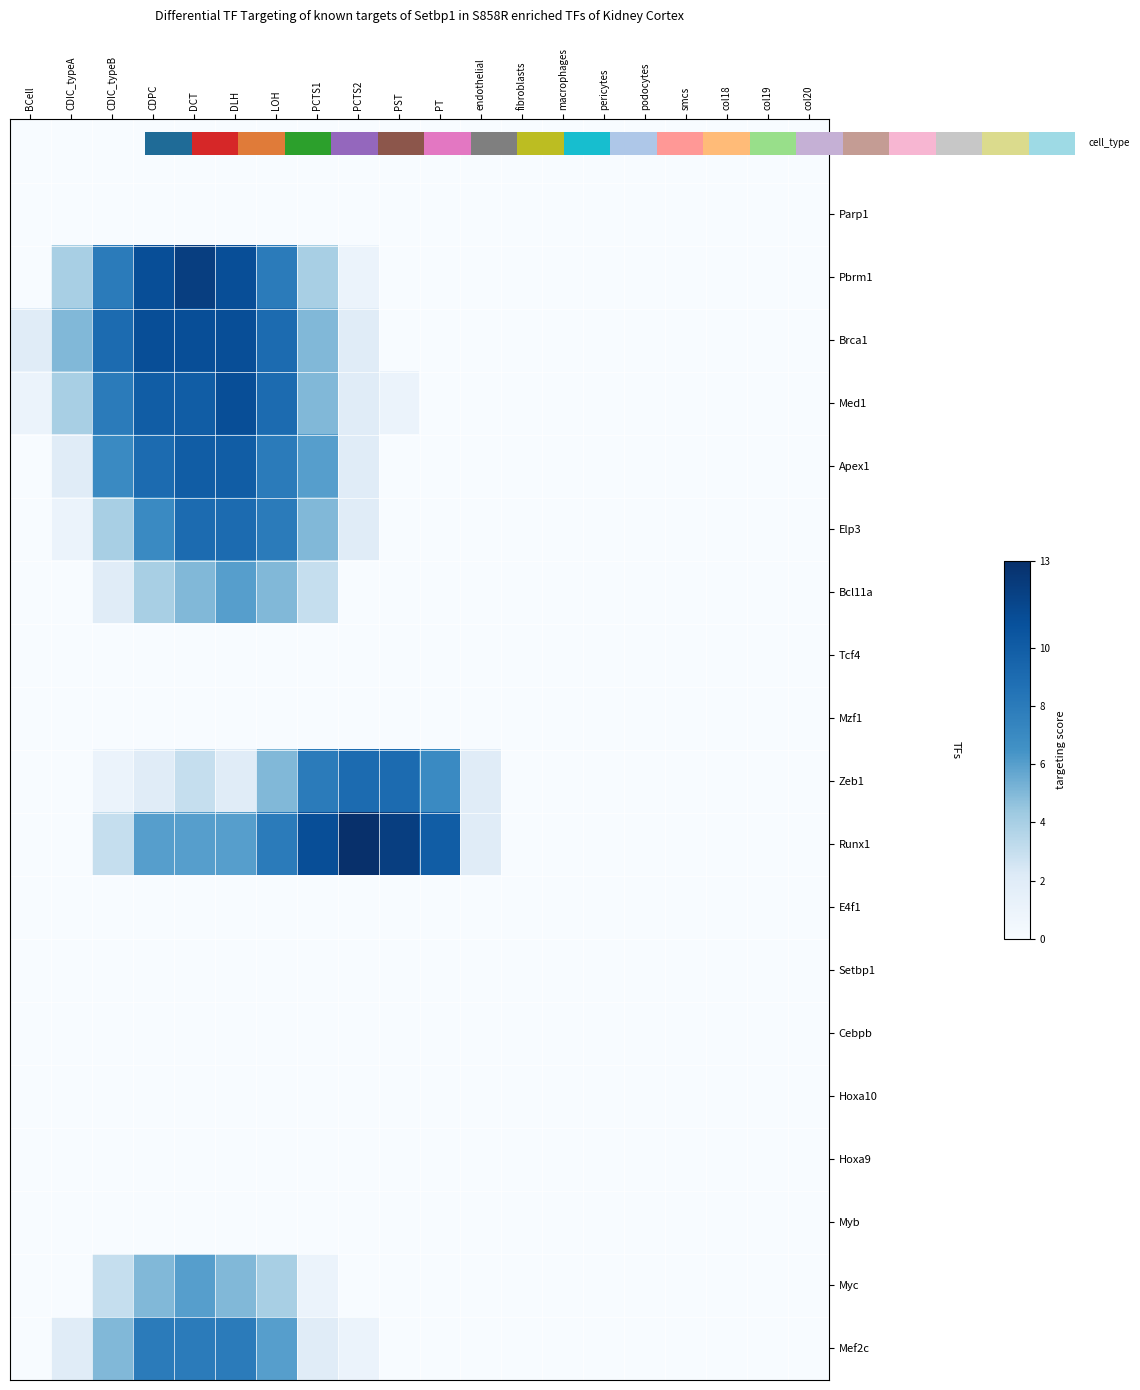

At pericytes, list the series in order from smallest to largest.

Ncoa5, Parp1, Pbrm1, Brca1, Med1, Apex1, Elp3, Bcl11a, Tcf4, Mzf1, Zeb1, Runx1, E4f1, Setbp1, Cebpb, Hoxa10, Hoxa9, Myb, Myc, Mef2c